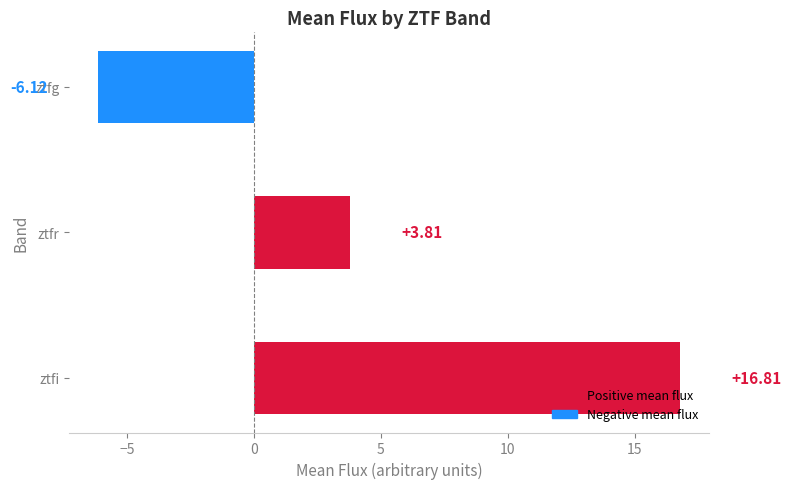

At which label is the value closest to 5?

ztfr